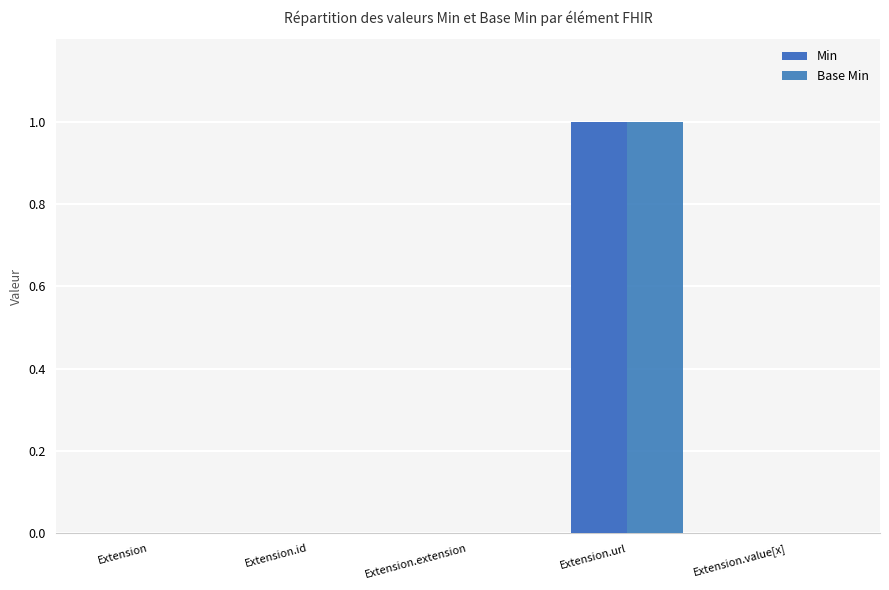

What is the sum of all Base Min values?

1